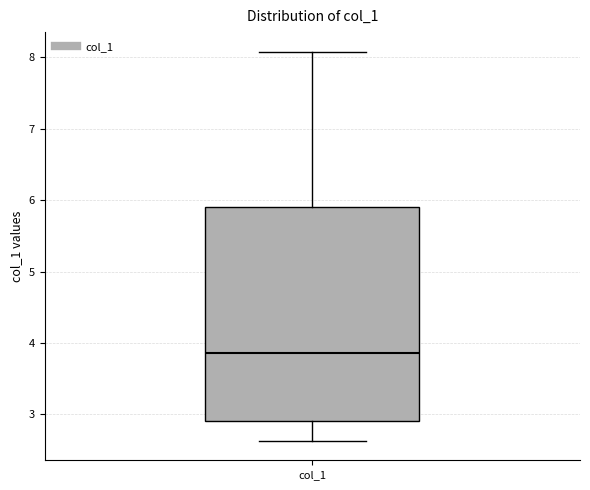

Read this box plot against the y-axis: the position of the median line, the range covered by the box, and the ends of both whiskers. The values are not printed on the chart, so give them approximately, as read against the axis.

median 3.9, box 2.9 to 5.9, whiskers 2.6 to 8.1